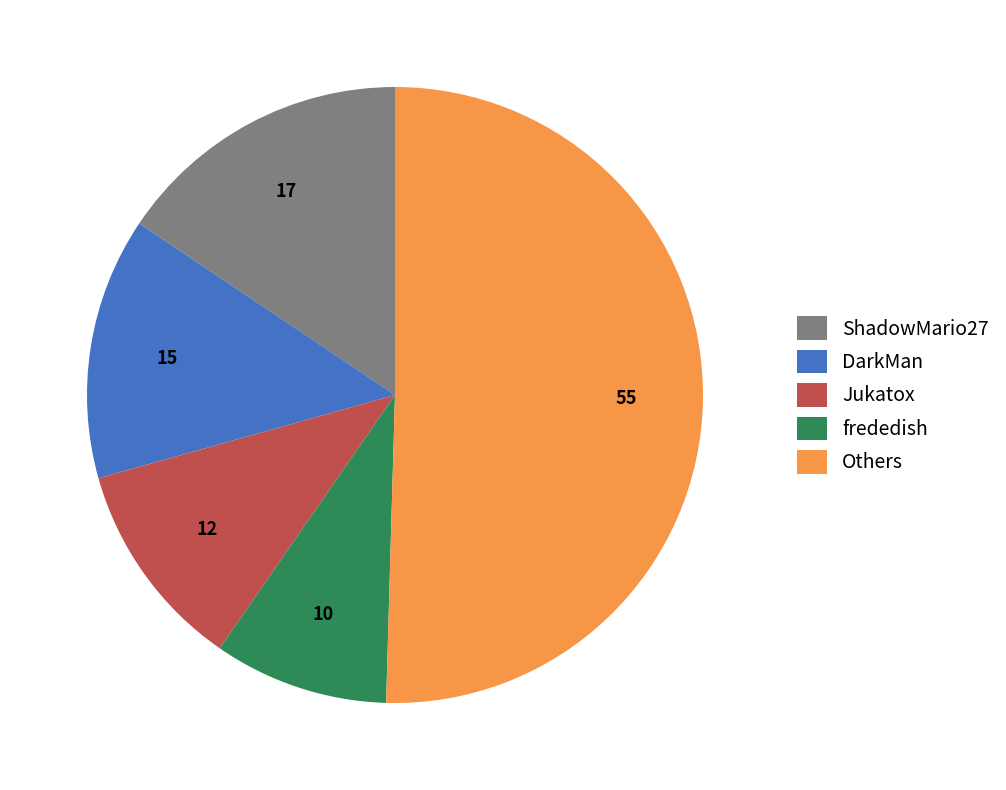

What is the ratio of the value at Others to the value at Jukatox?

4.6